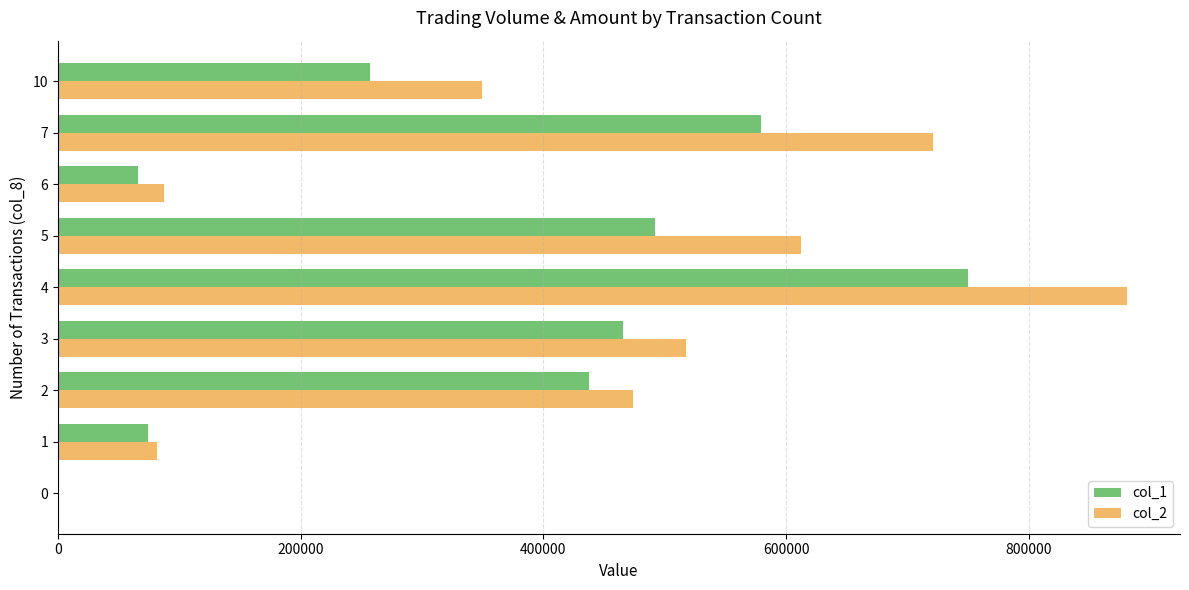

Is it true that col_2 equals 0 at 0?

True